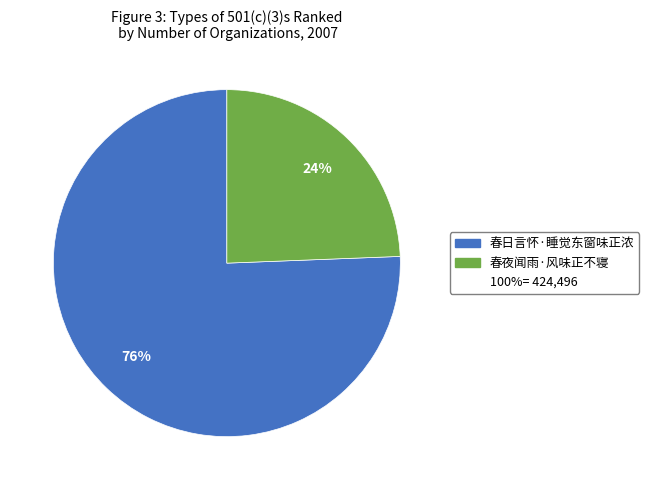

To the nearest percent, what is the average slice percentage?

50%